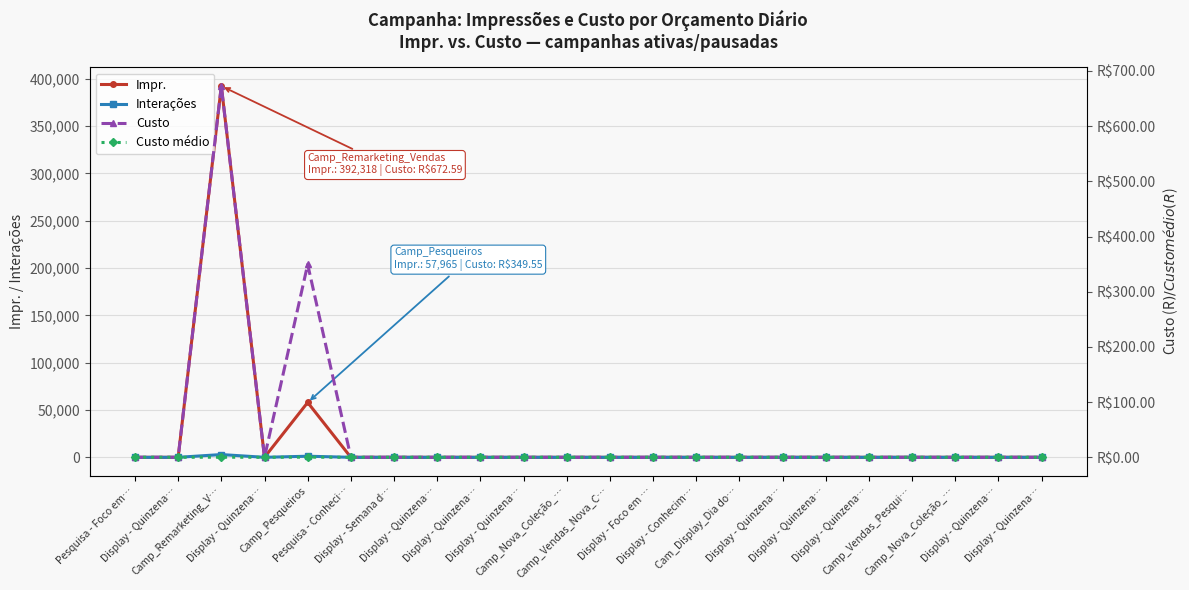

At which label is Custo closest to 336?

Camp_Pesqueiros